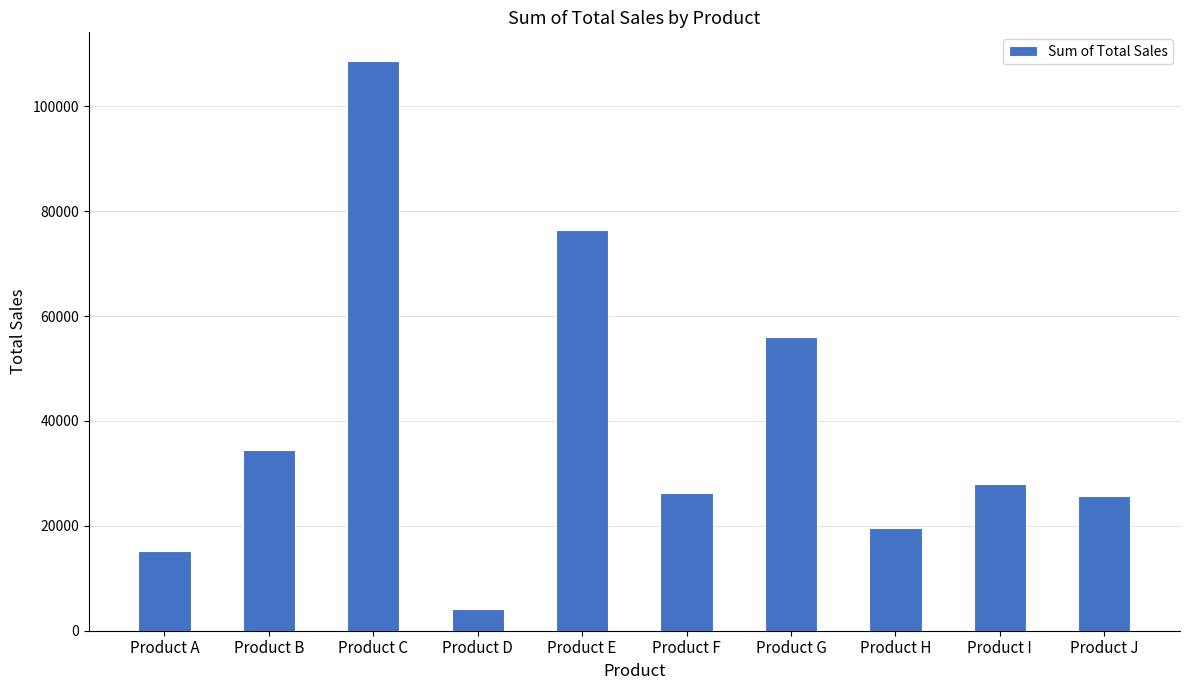

How many bars are there in total?

10